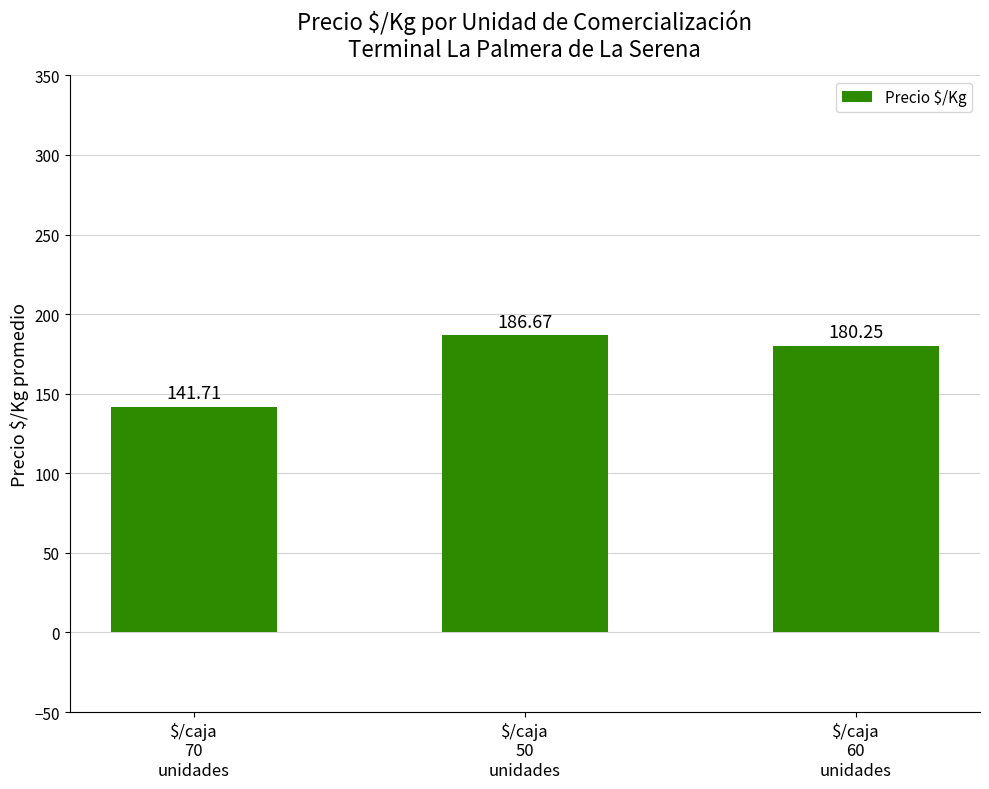

Is it true that the value at $/caja
70
unidades is 141.7?

True